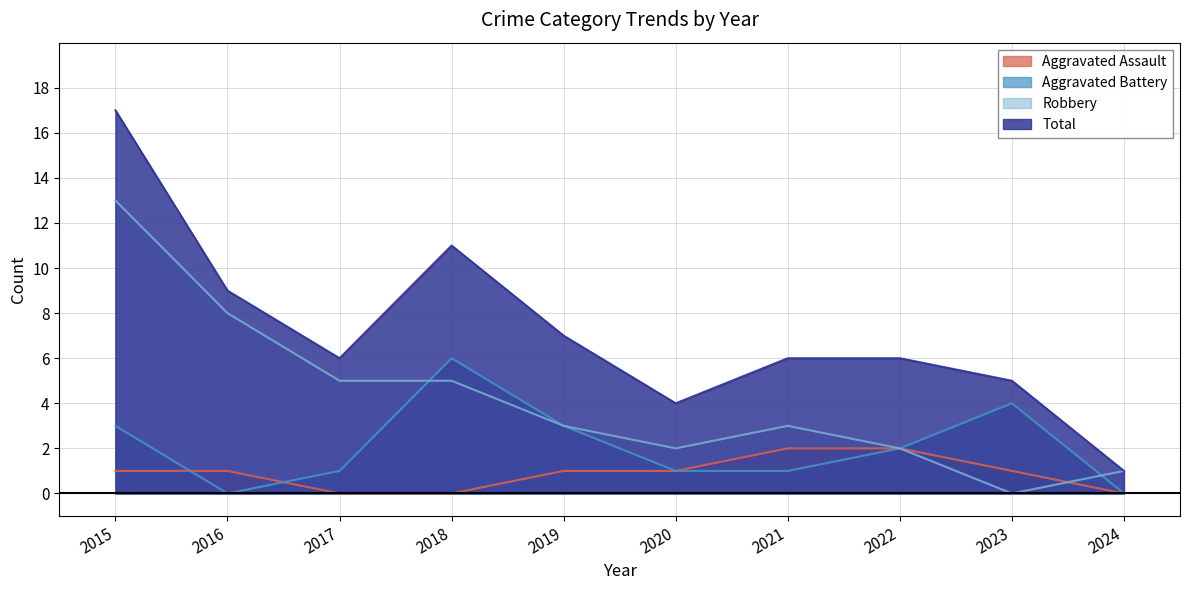

True or false: Robbery has a value of 3 at 2017.

False